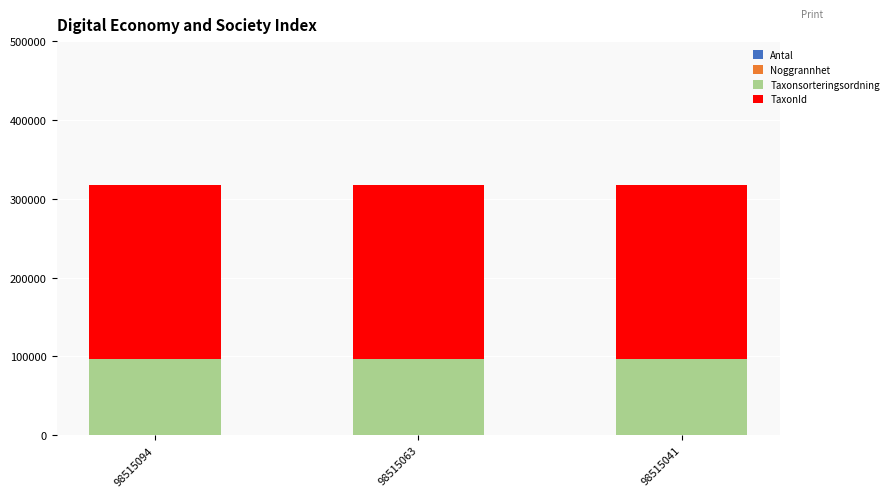

Are the bars grouped side by side (vs. stacked)?

No